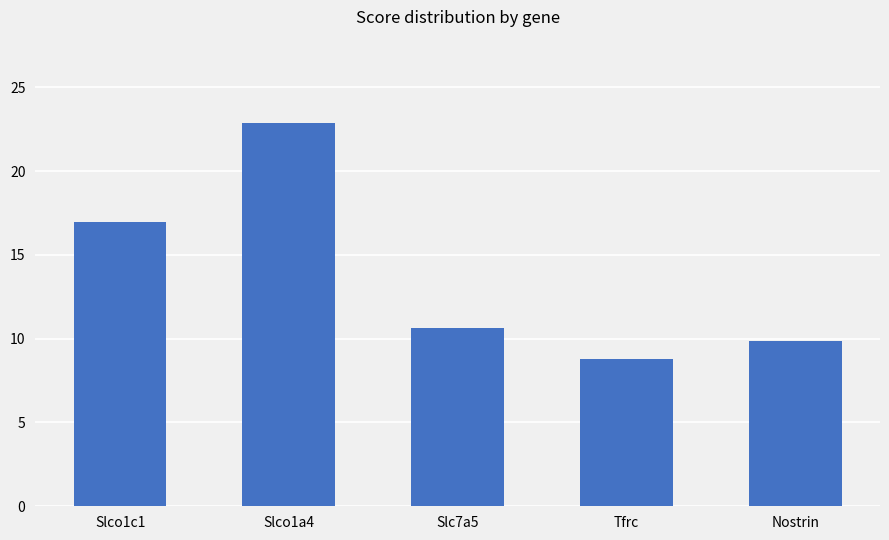

Rank the categories by value from lowest to highest.

Tfrc, Nostrin, Slc7a5, Slco1c1, Slco1a4